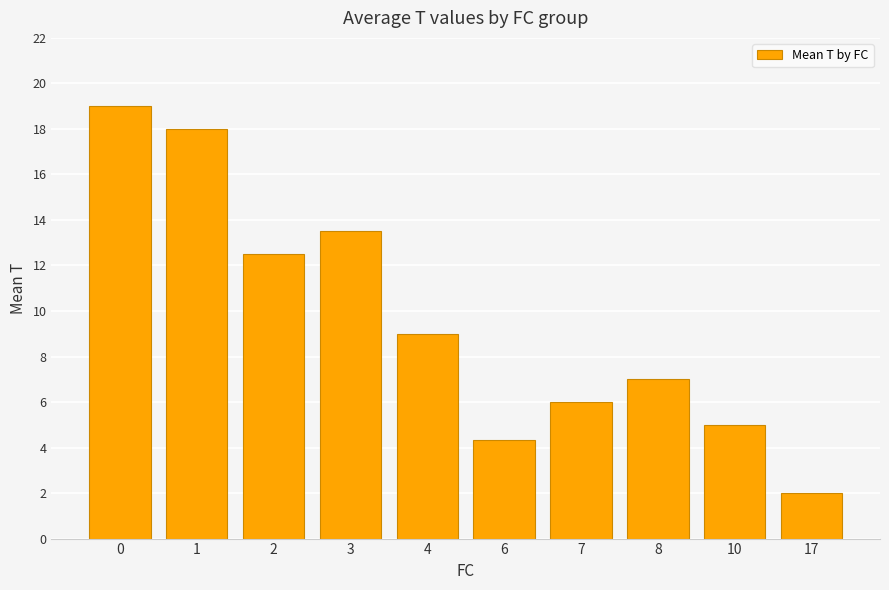

How many bars are there in total?

10